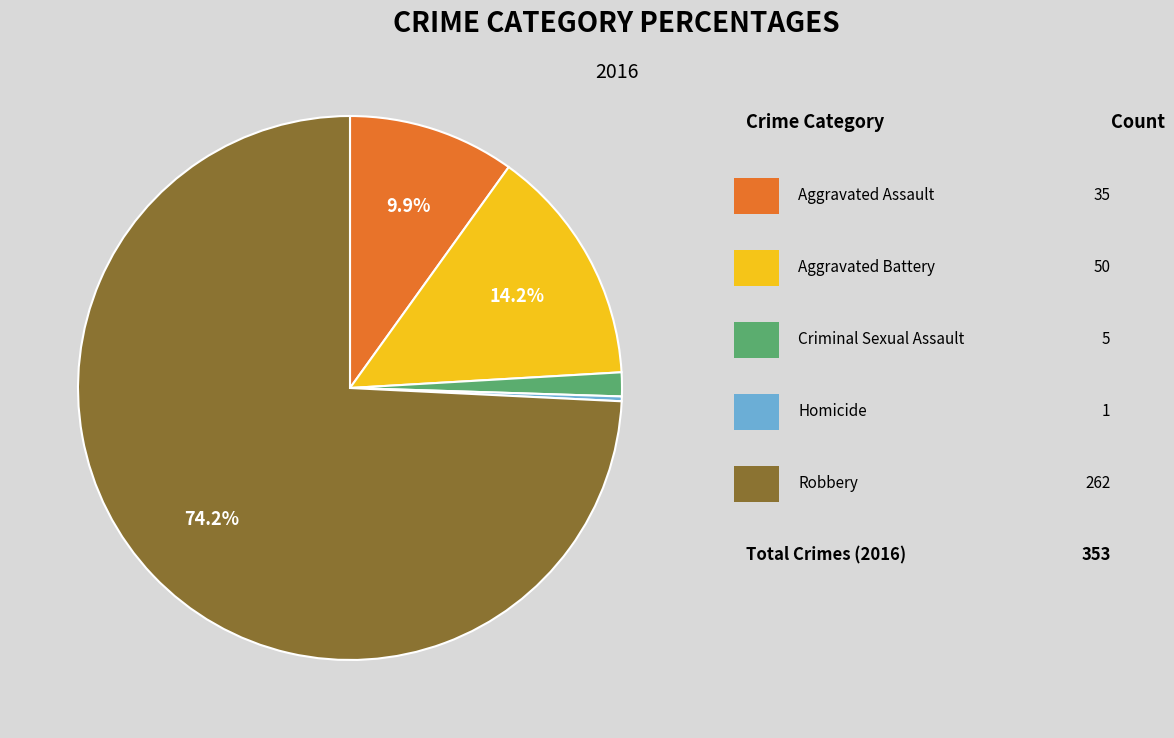

Is there a majority slice in this chart?

Yes